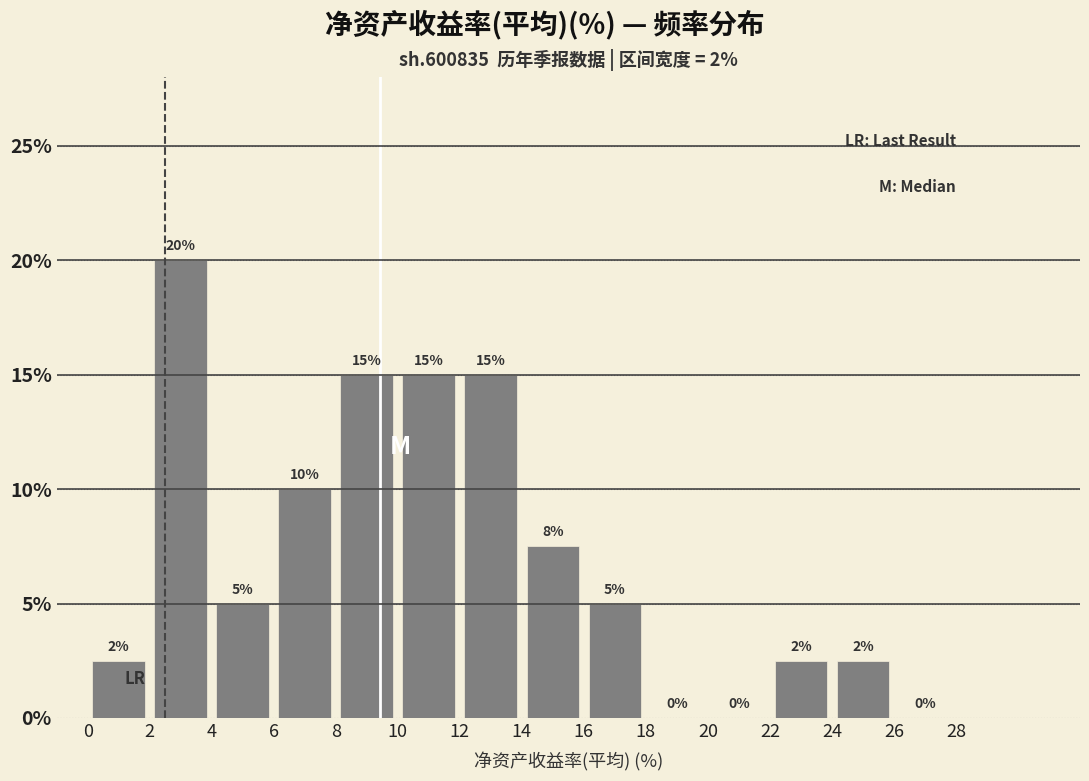

Over which range of the x-axis is the bar tallest?

2 to 4